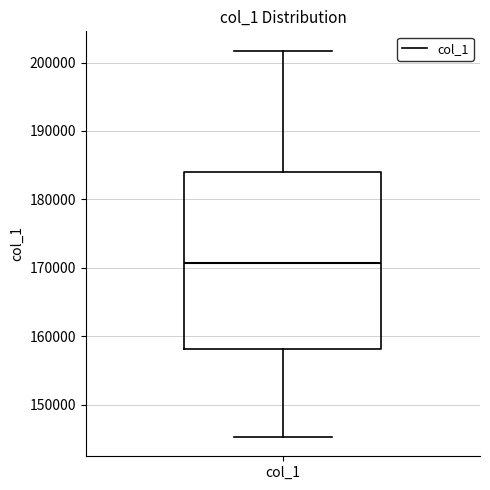

Transcribe this box plot: give where the median line is, the range the box spans, and where the two whiskers end, as read against the y-axis. The values are not printed on the chart, so give them approximately, as read against the axis.

median 171000, box 158000 to 184000, whiskers 145000 to 202000